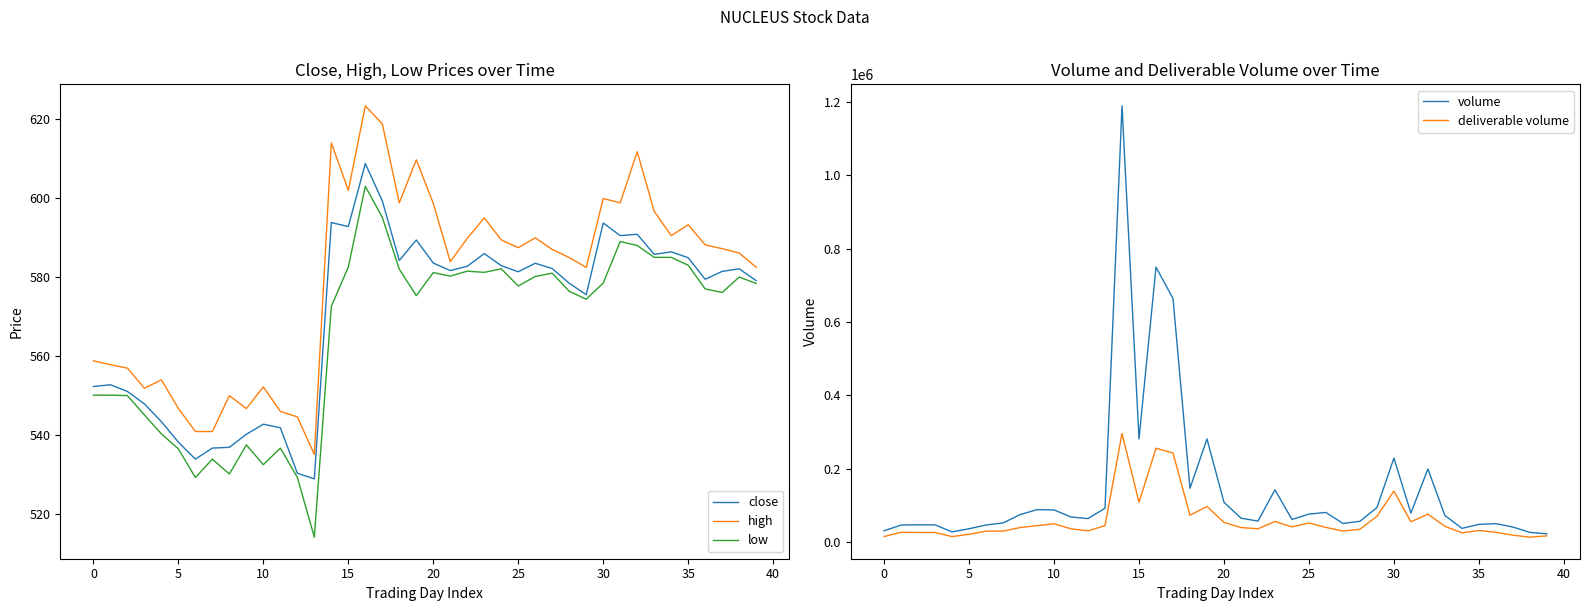

What is the highest value of the high series?

623.4